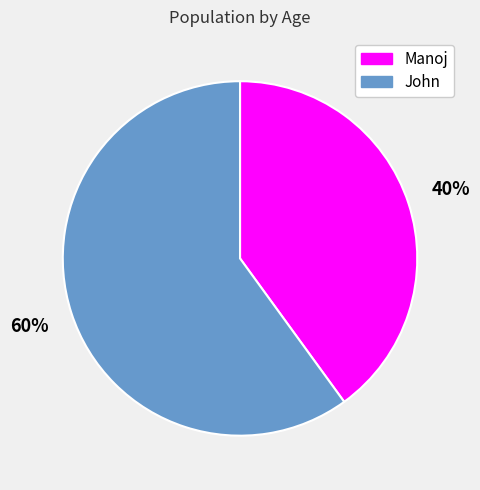

What percentage is the Manoj slice, to the nearest percent?

40%